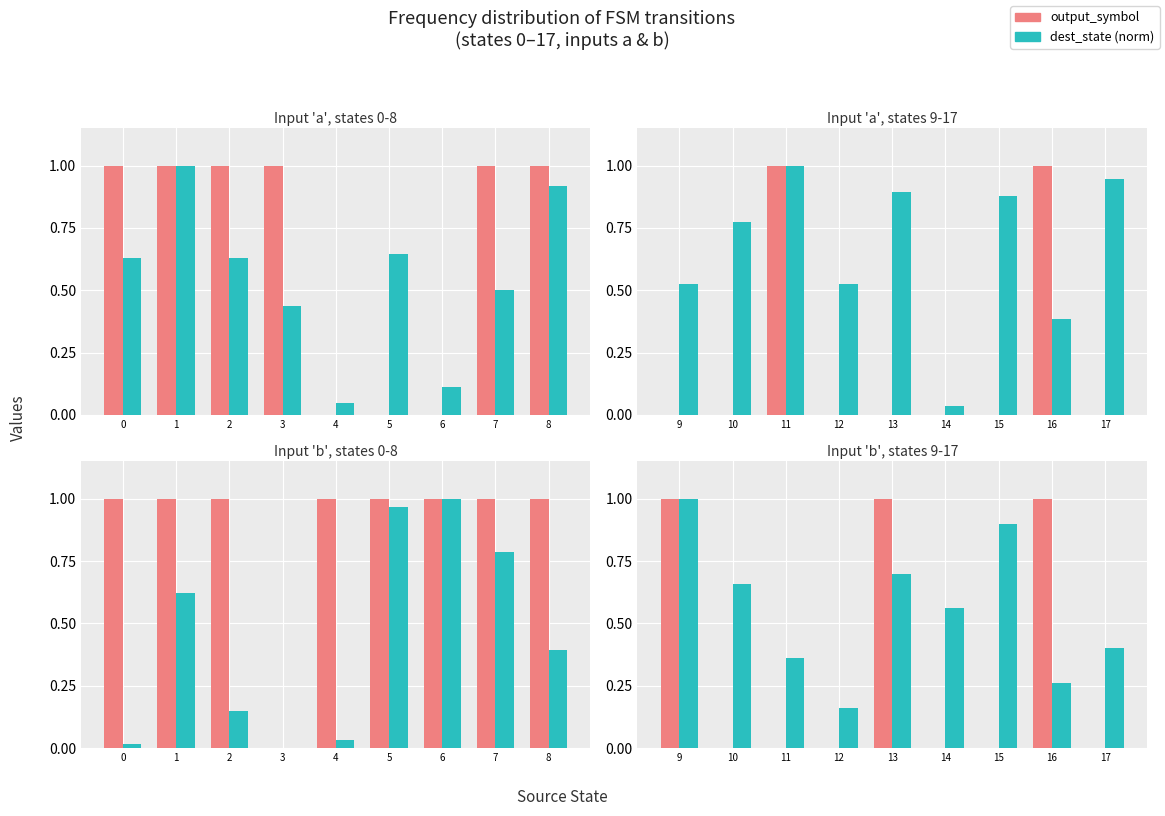

Between 11 and 12, which is larger?

11